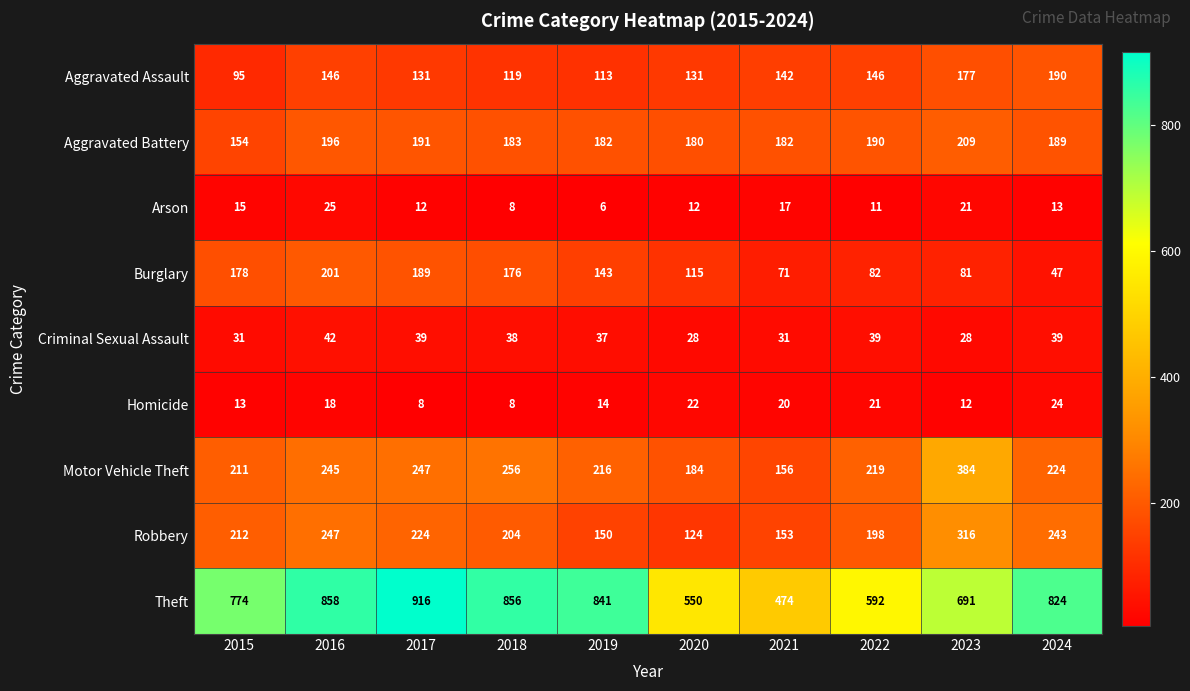

Where is Theft nearest to the value 695?

2023